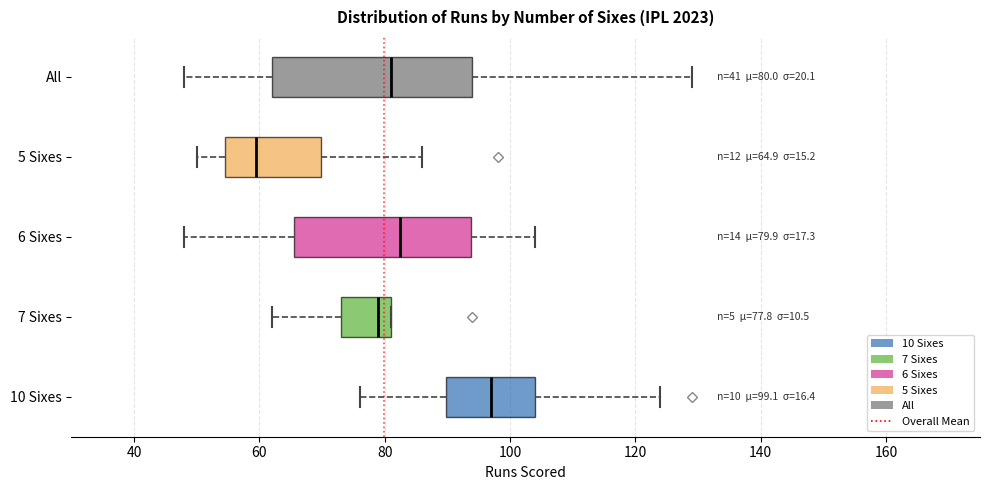

Which box's median line is the furthest to the left?

5 Sixes